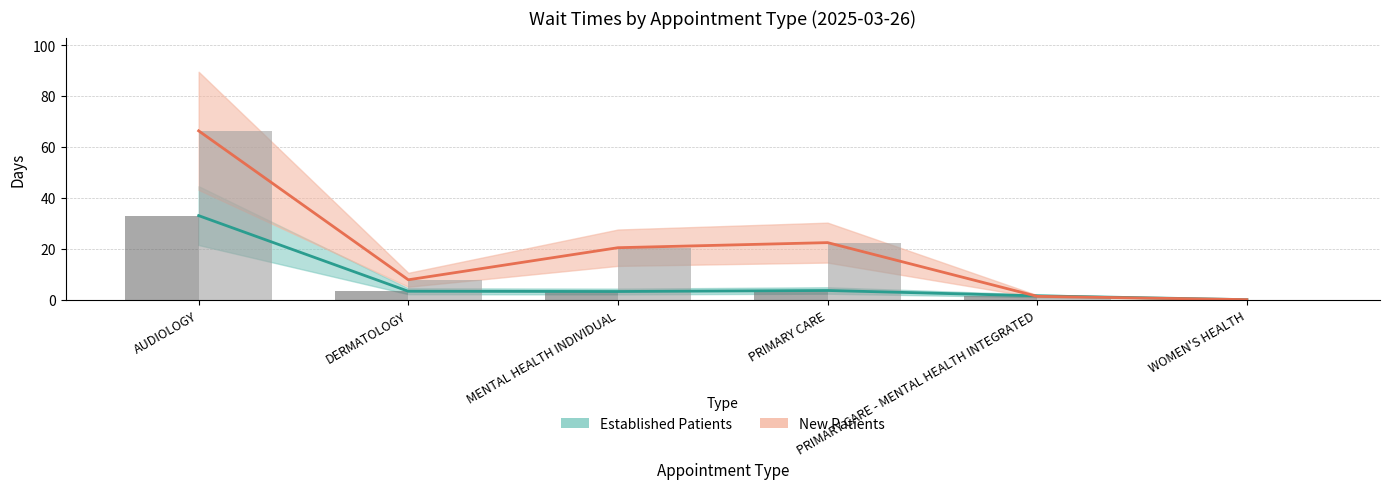

The value of EstablishedPatients at PRIMARY CARE is 5.3. True or false?

False